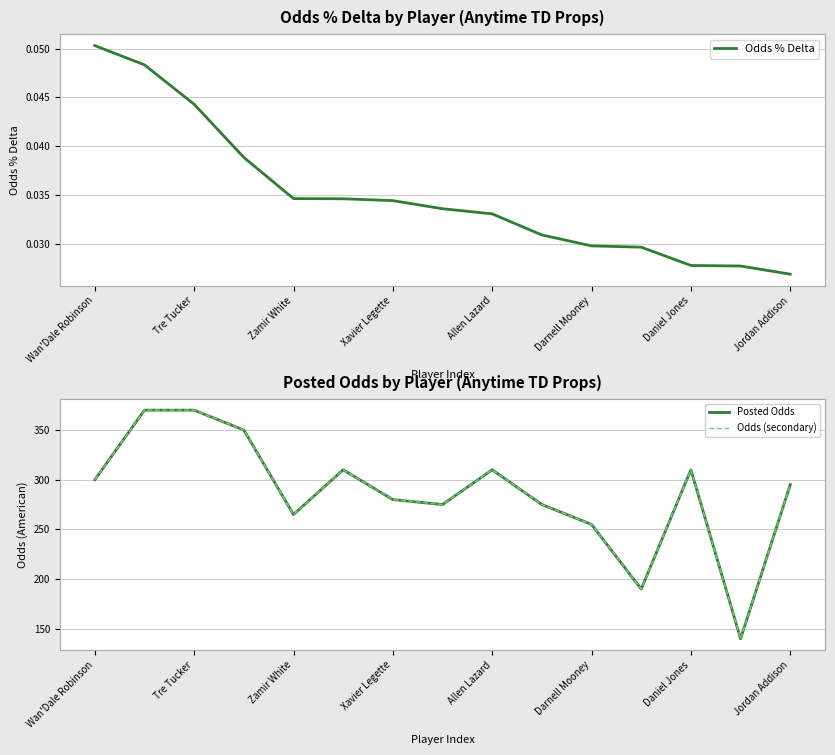

Is it true that Odds % Delta equals 0.0 at Wan'Dale Robinson?

False